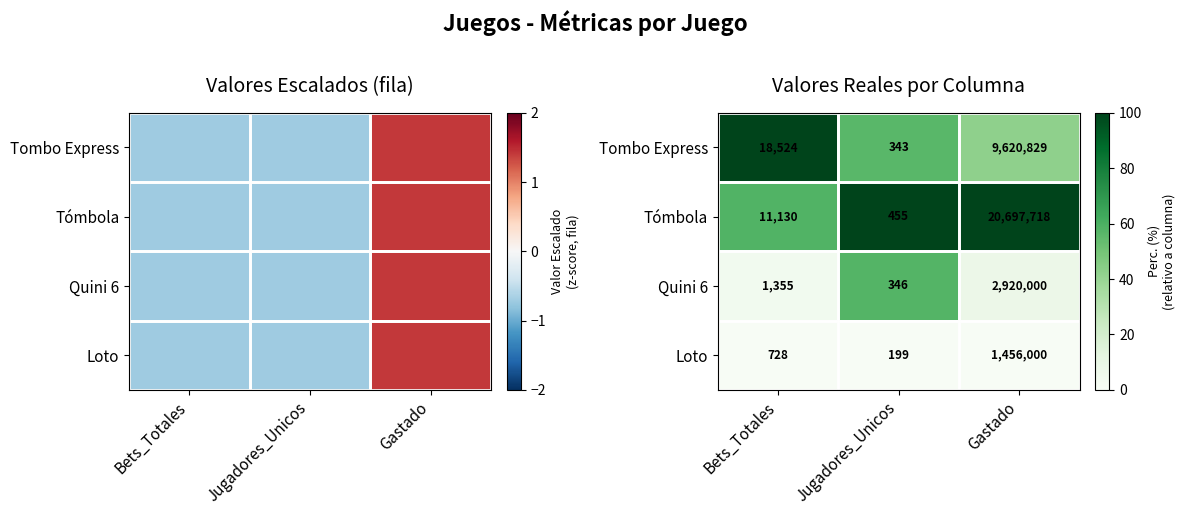

Rank the series at Bets_Totales from lowest to highest value.

Loto, Quini 6, Tómbola, Tombo Express